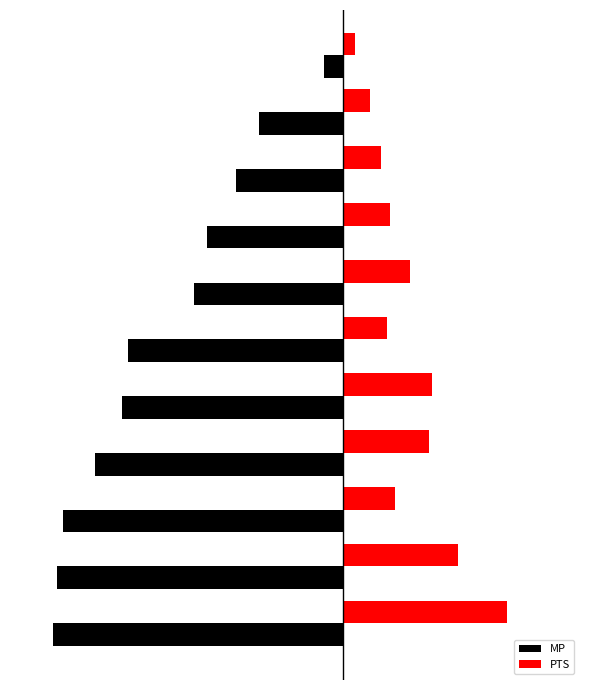

Count the number of data series in this chart.

2